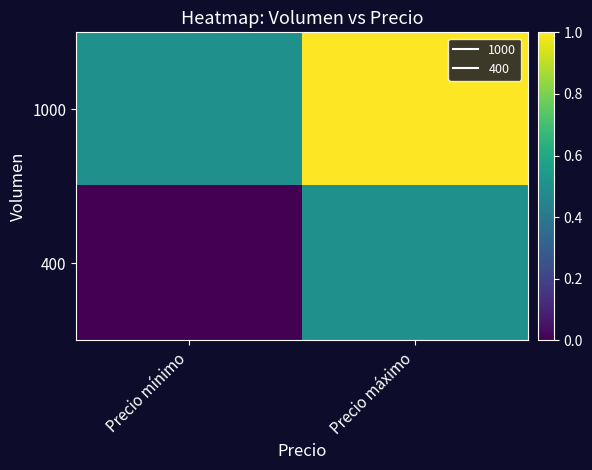

At which category is the sum across all series the highest?

Precio máximo